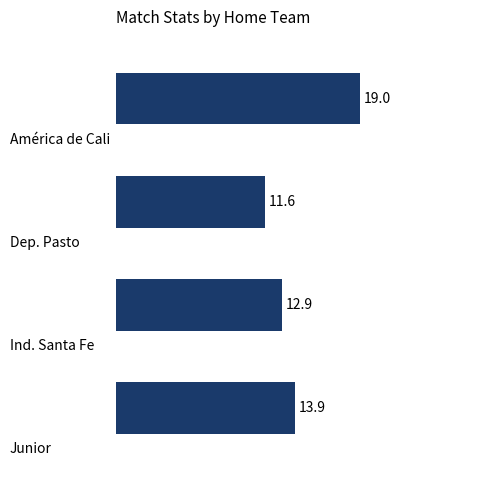

How many categories are shown in the chart?

4